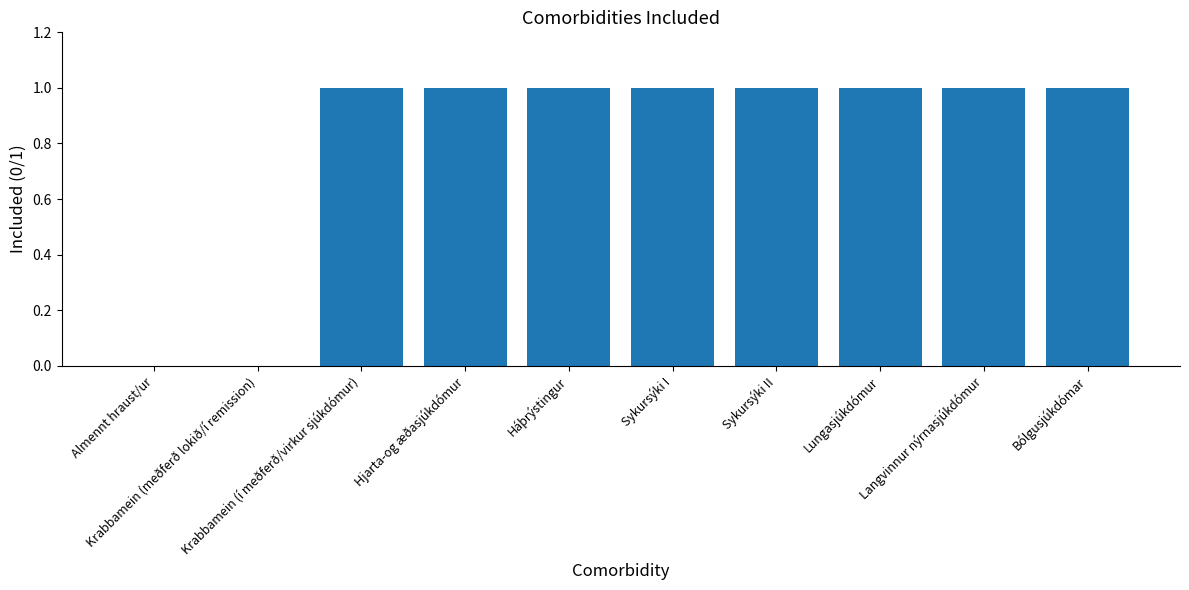

What is the greatest value displayed?

1